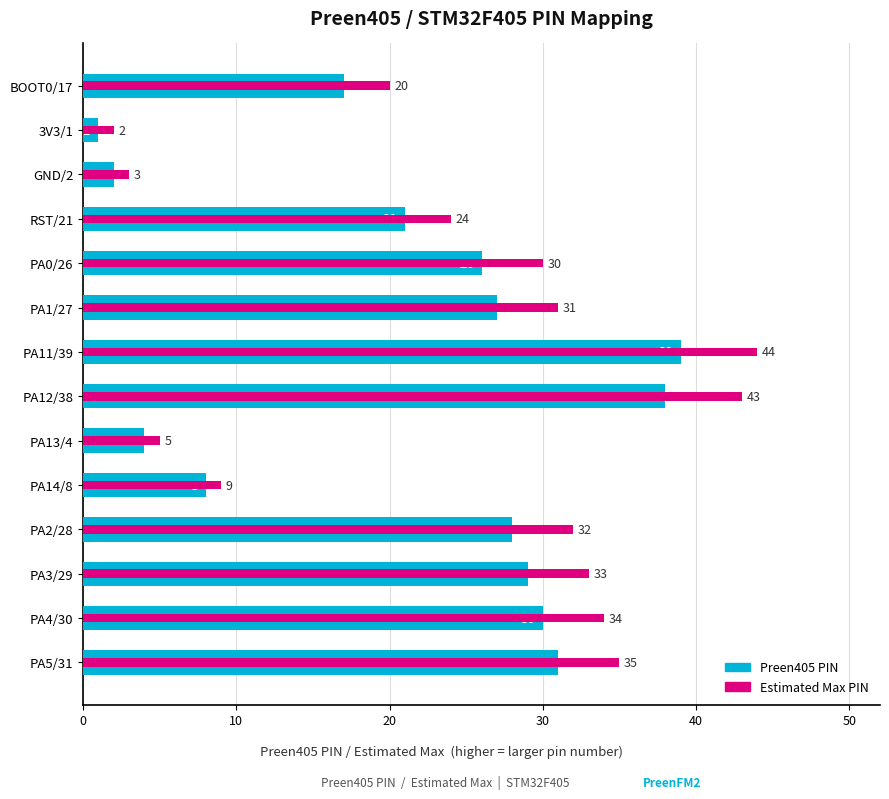

Reading left to right, what are all the values shown in this chart?

Preen405 PIN: 17	1	2	21	26	27	39	38	4	8	28	29	30	31
Estimated Max PIN: 20	2	3	24	30	31	44	43	5	9	32	33	34	35